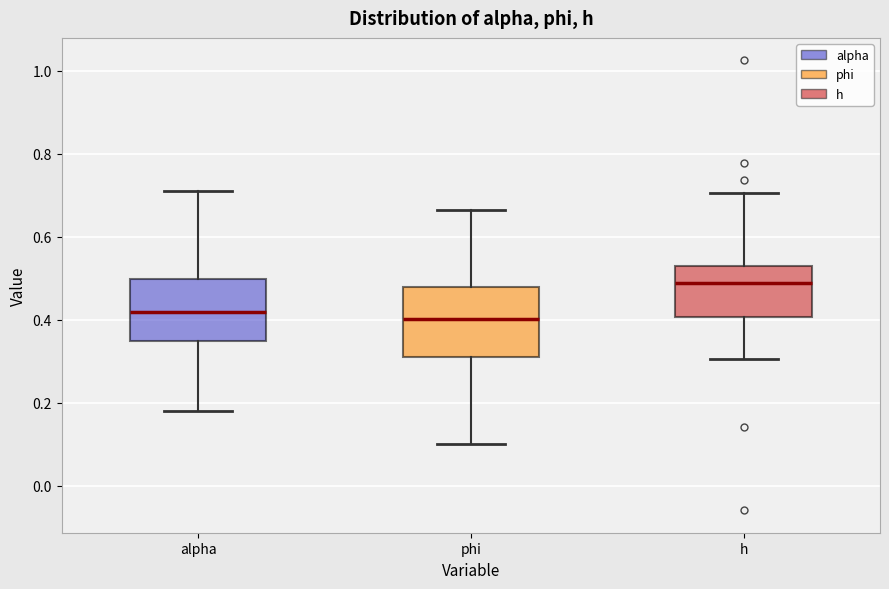

Where does the median line of the box for alpha sit on the y-axis? The values are not printed on the chart, so give them approximately, as read against the axis.

0.42